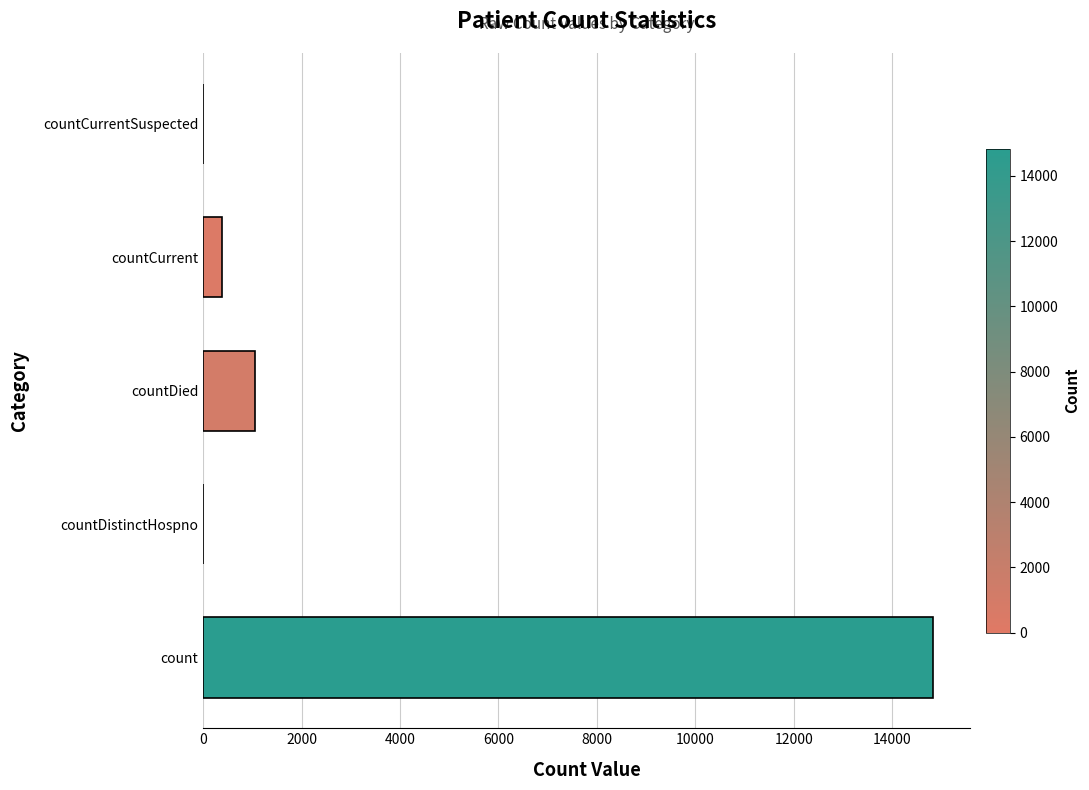

True or false: the data shows 0 at countCurrentSuspected.

True